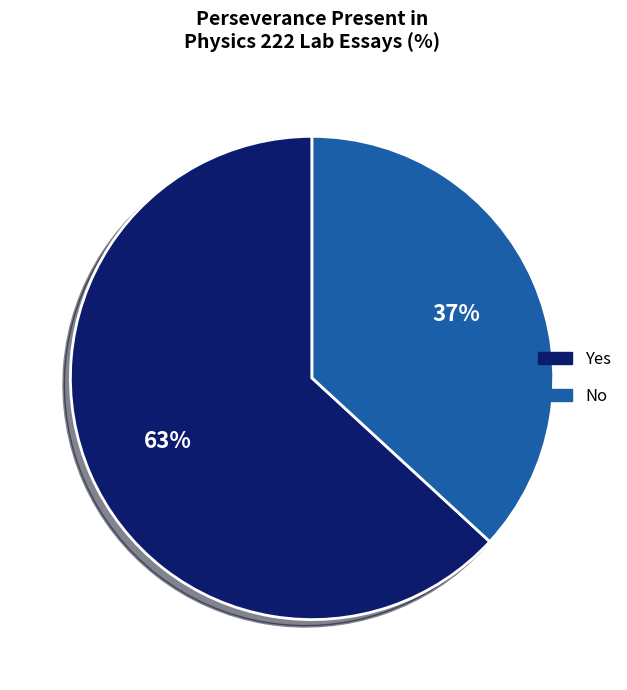

To the nearest percent, what is the combined percentage of No and Yes?

100%